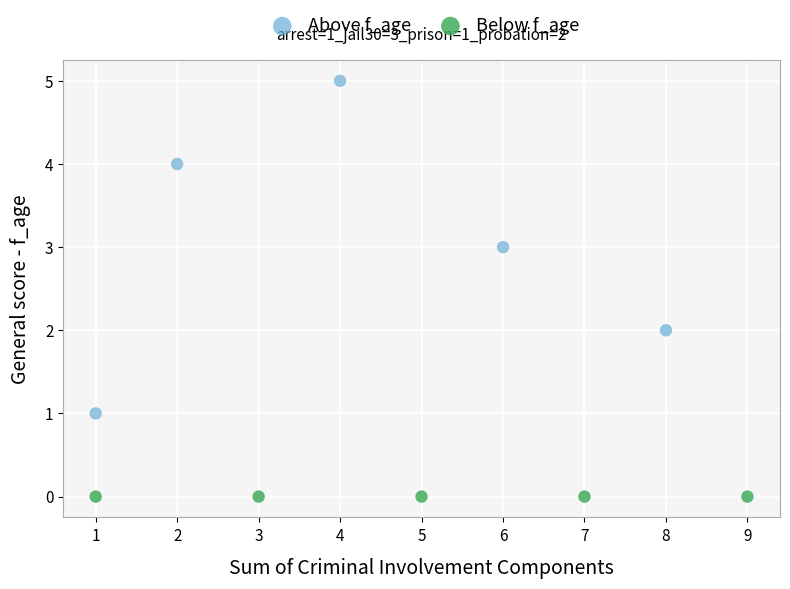

Which series contains the lowest Y value?

Below f_age